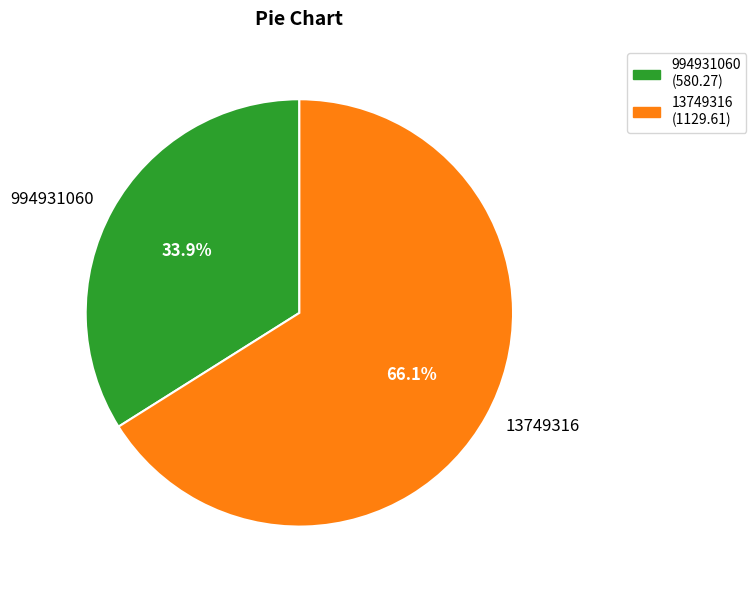

Does 994931060 represent more than half of the total?

No